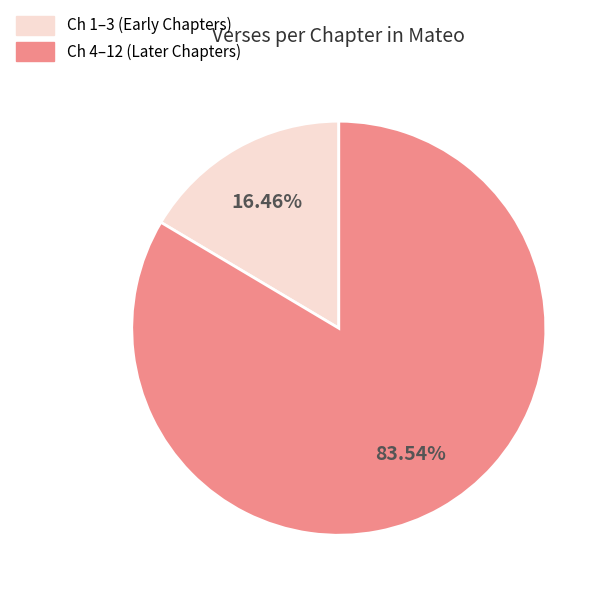

Count the number of slices in the pie.

2